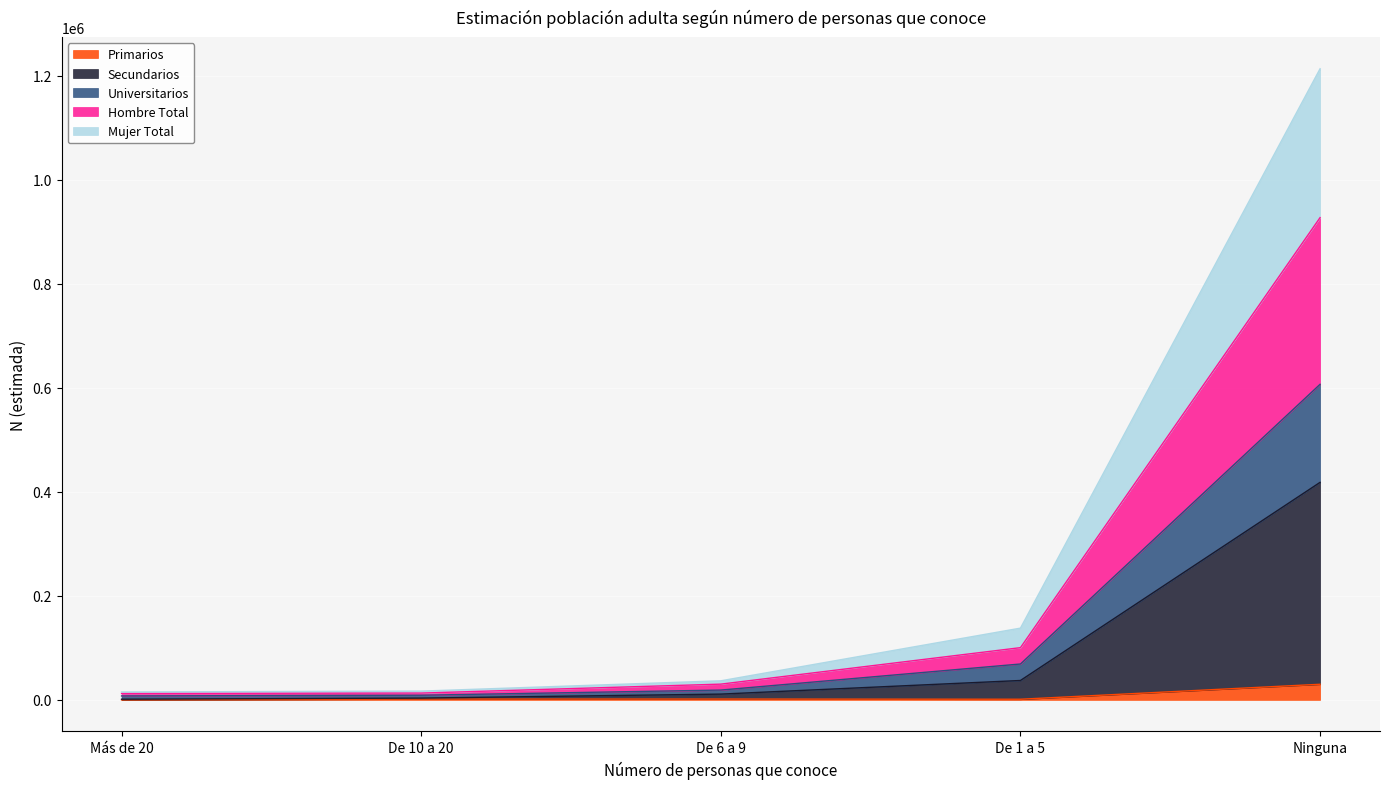

Is it true that Hombre Total equals 20199 at De 10 a 20?

False